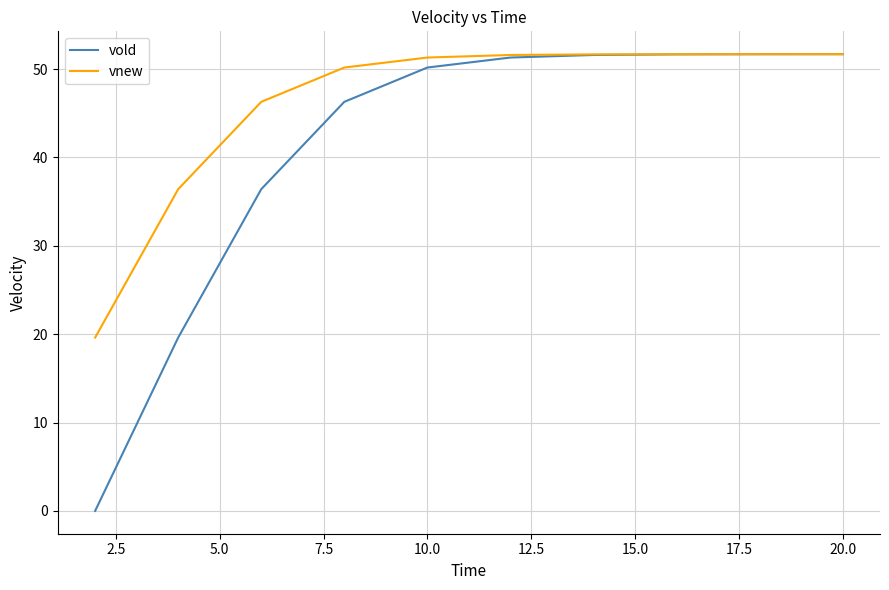

Count the number of categories in the chart.

10